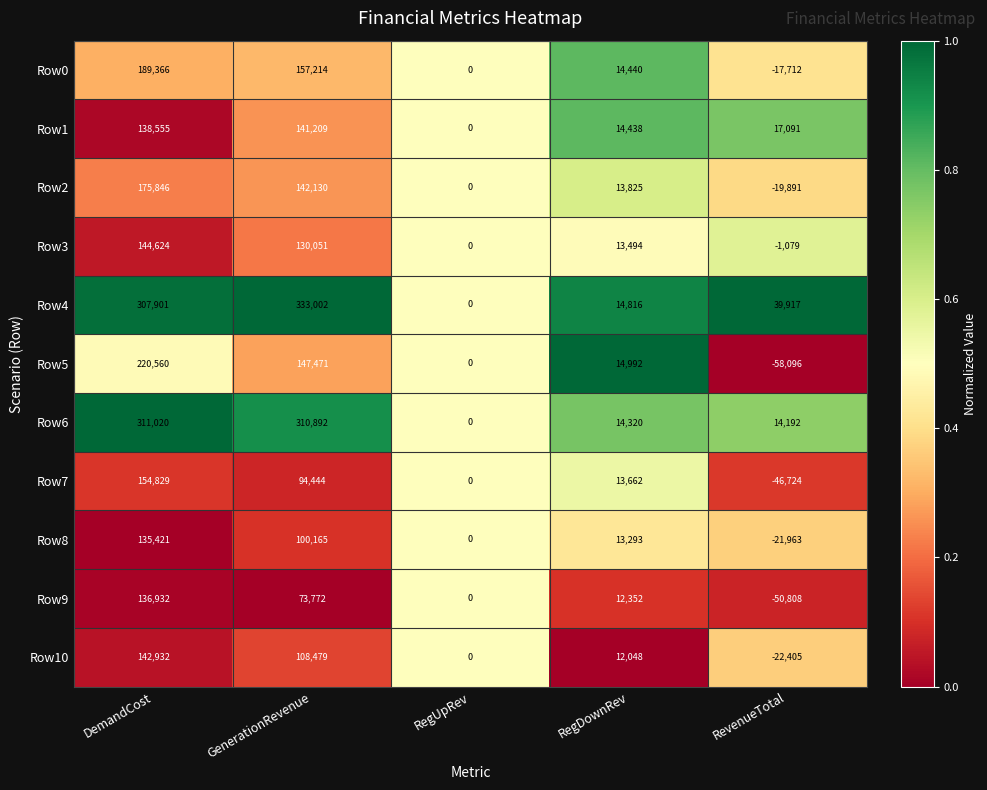

True or false: Row10 has a value of 203279 at DemandCost.

False